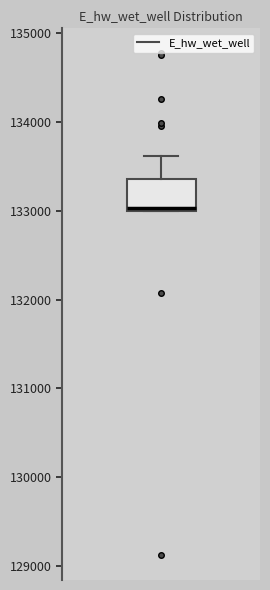

Read this box plot against the y-axis: the position of the median line, the range covered by the box, and the ends of both whiskers. The values are not printed on the chart, so give them approximately, as read against the axis.

median 133000, box 133000 to 133400, whiskers 133000 to 133600